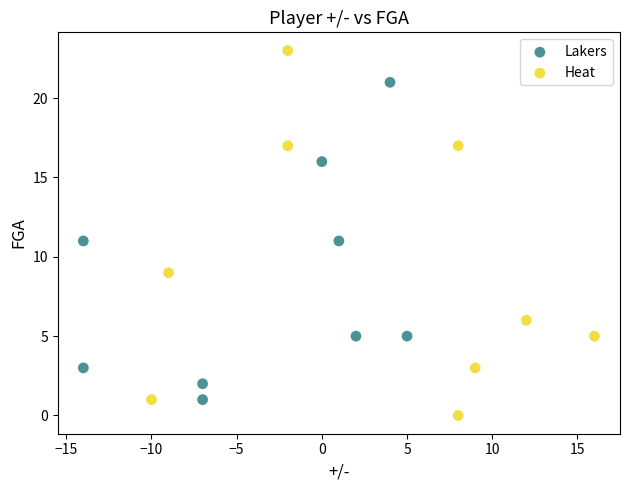

What are all the series names shown in the legend?

Lakers, Heat